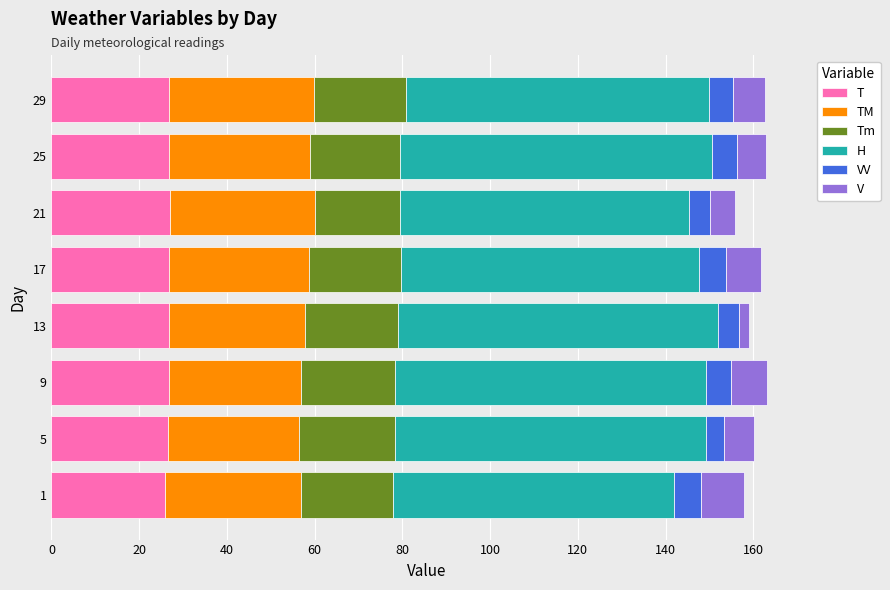

True or false: T has a value of 26.7 at 9.

True